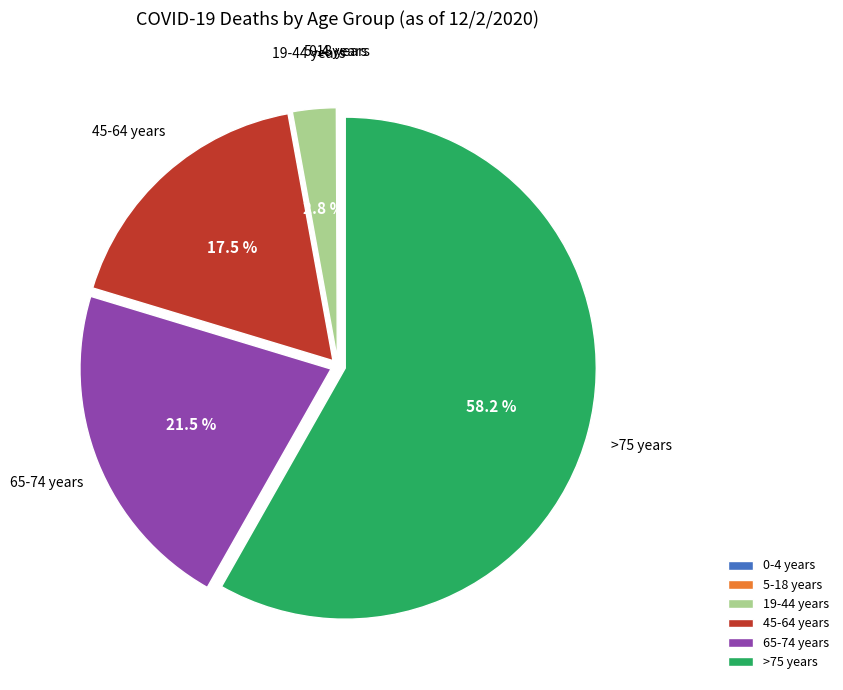

Do 19-44 years and 65-74 years together represent more than half of the pie?

No